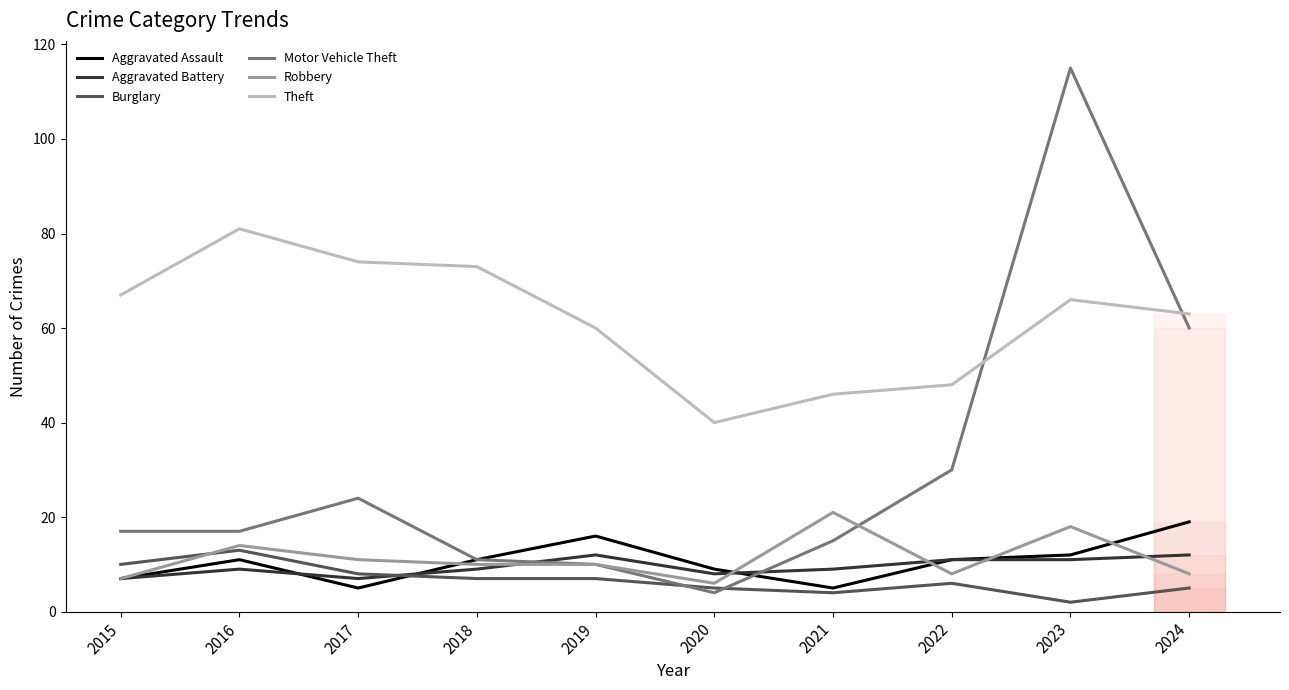

Which series has the largest range (max minus min)?

Motor Vehicle Theft